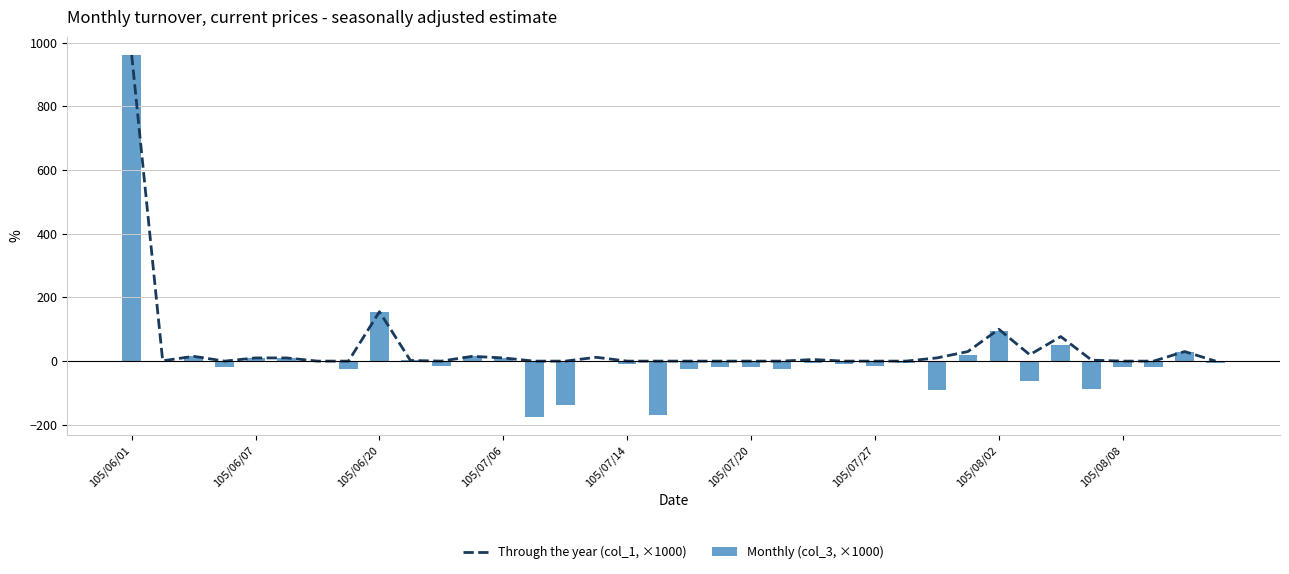

What is the minimum value for Monthly (col_3, ×1000)?

-175